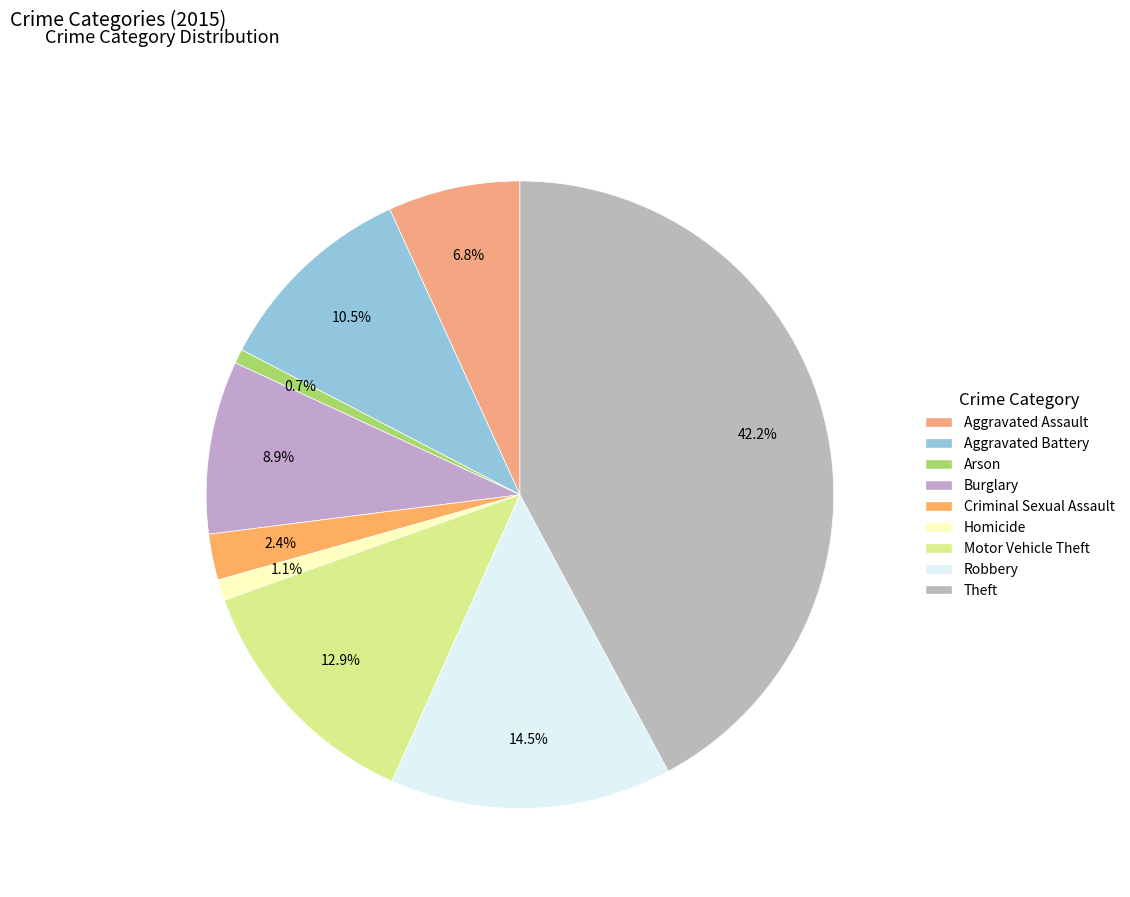

To the nearest percent, what percentage of the pie is Burglary?

9%